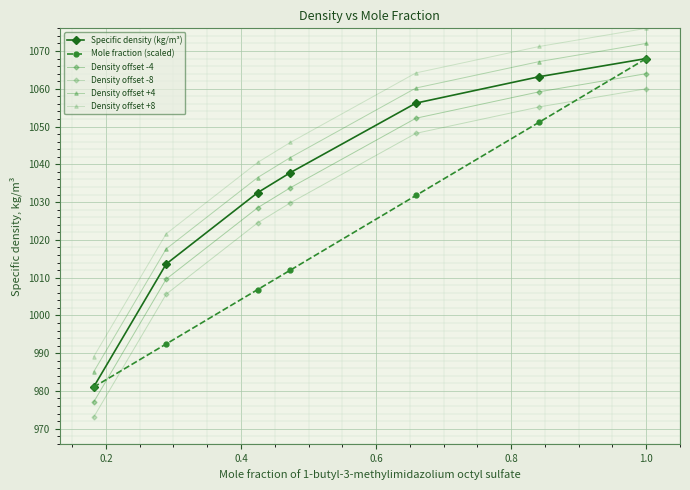

What is the average value of the Specific density (kg/m³) series?

1036.0